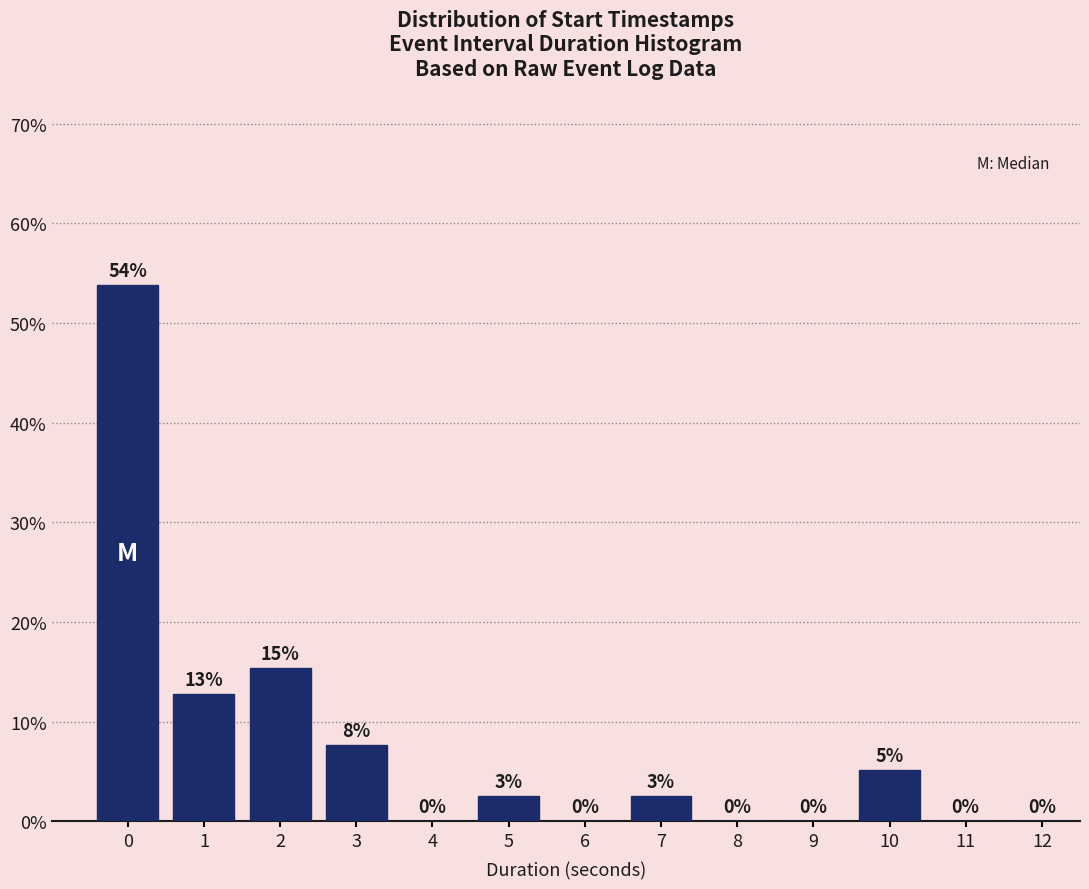

Read the value at 0.

53.8